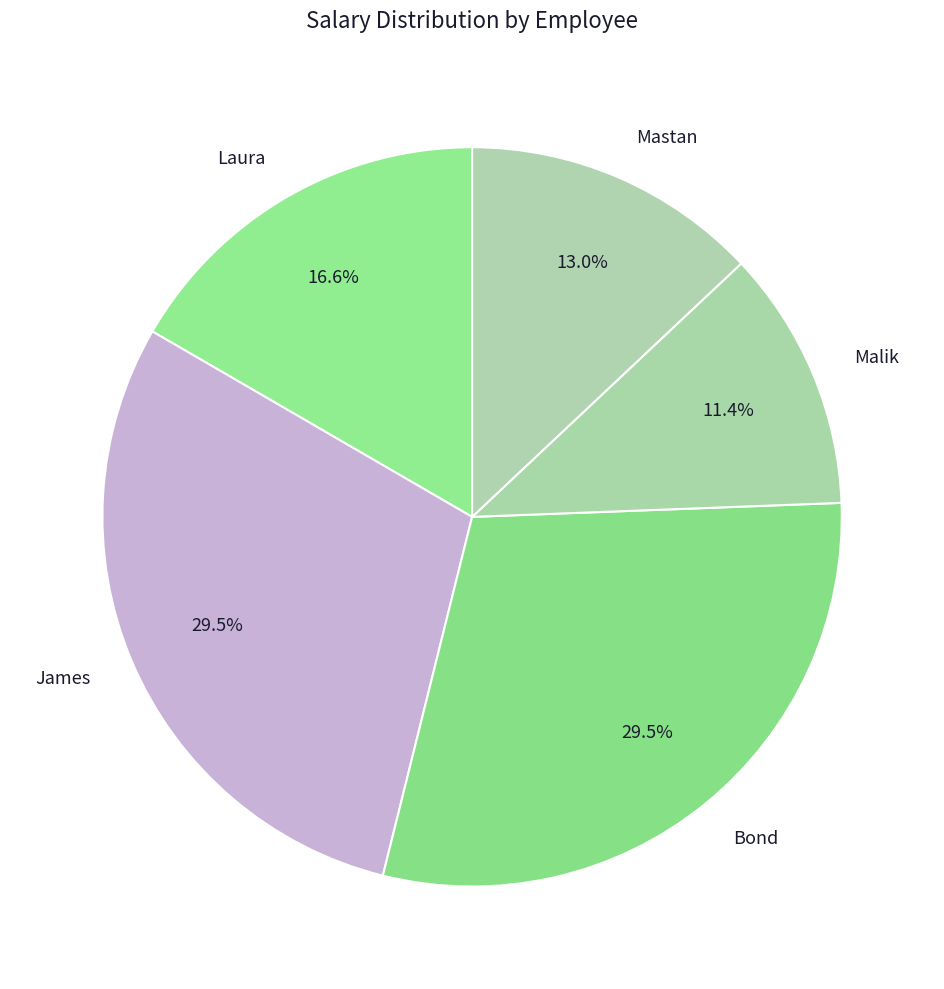

What percentage do Laura and Mastan together represent?

29.6%